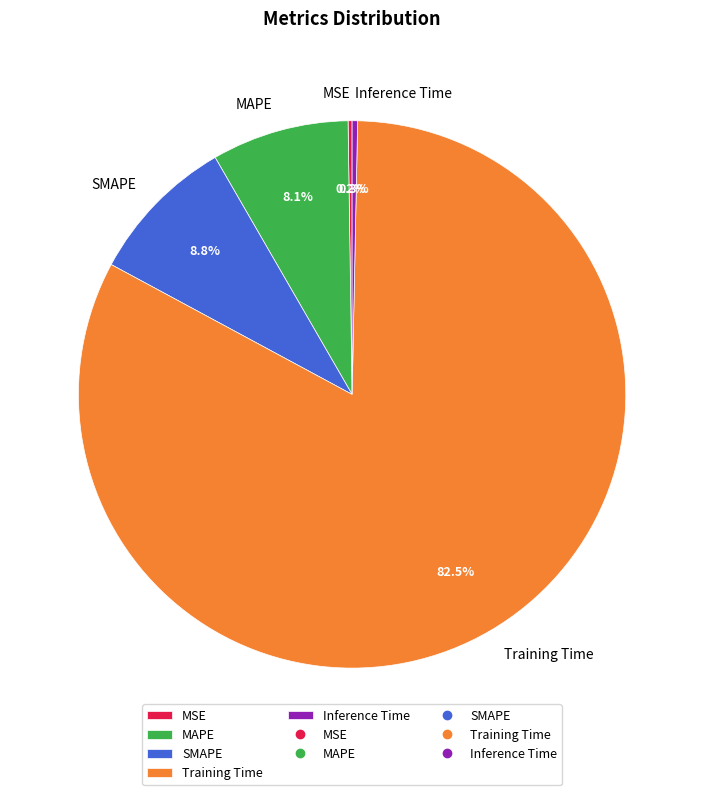

Which category has the biggest portion of the pie?

Training Time